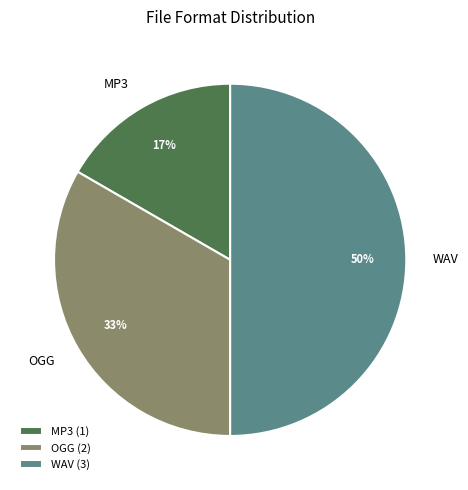

Which category has the biggest portion of the pie?

WAV